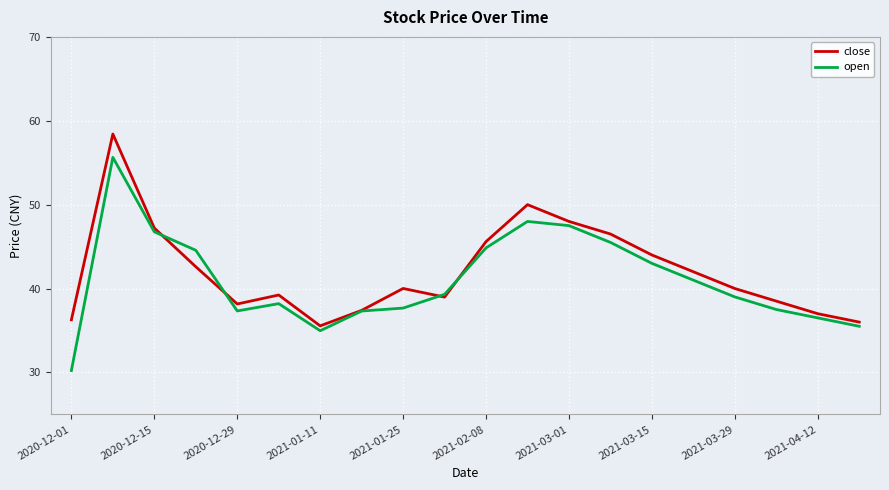

What is the highest value of the open series?

55.6